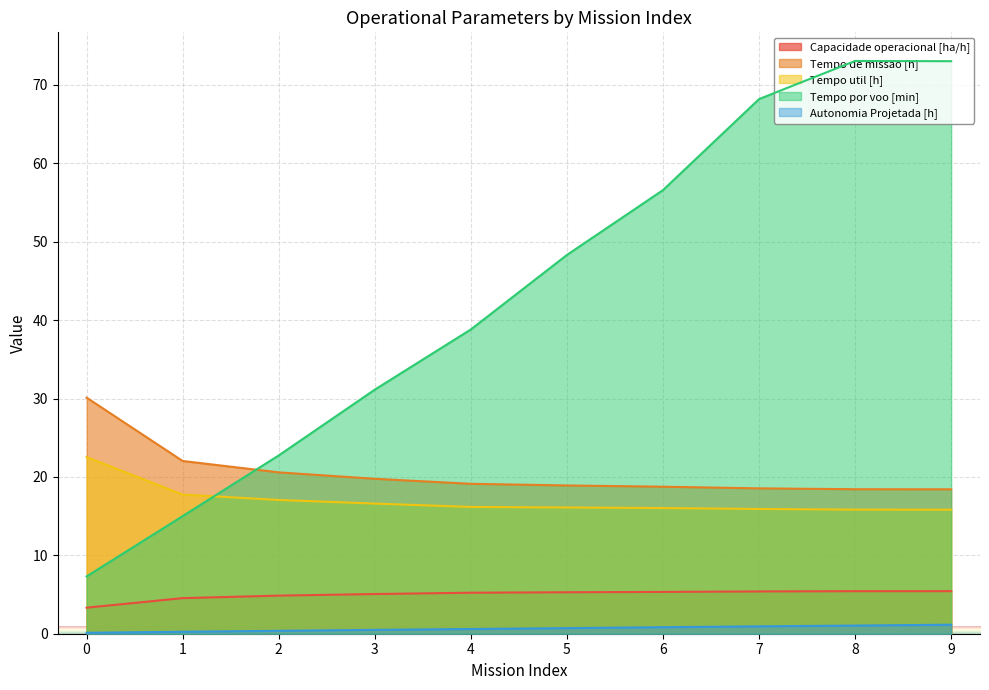

What is the difference between the second highest and second lowest values in the Capacidade operacional [ha/h] series?

0.9